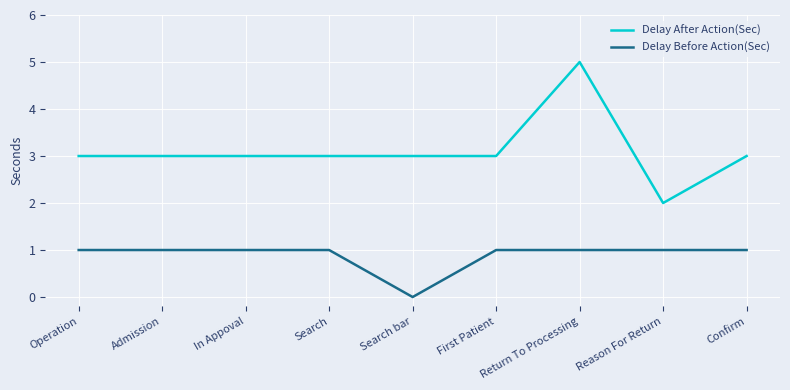

List the series in order of their peak value, lowest first.

Delay Before Action(Sec), Delay After Action(Sec)